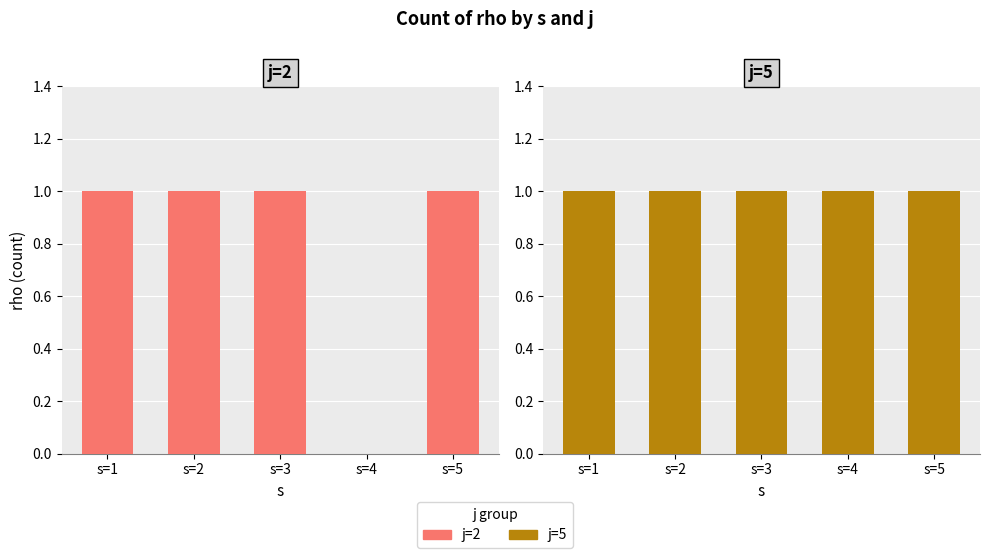

Count the number of data series in this chart.

2